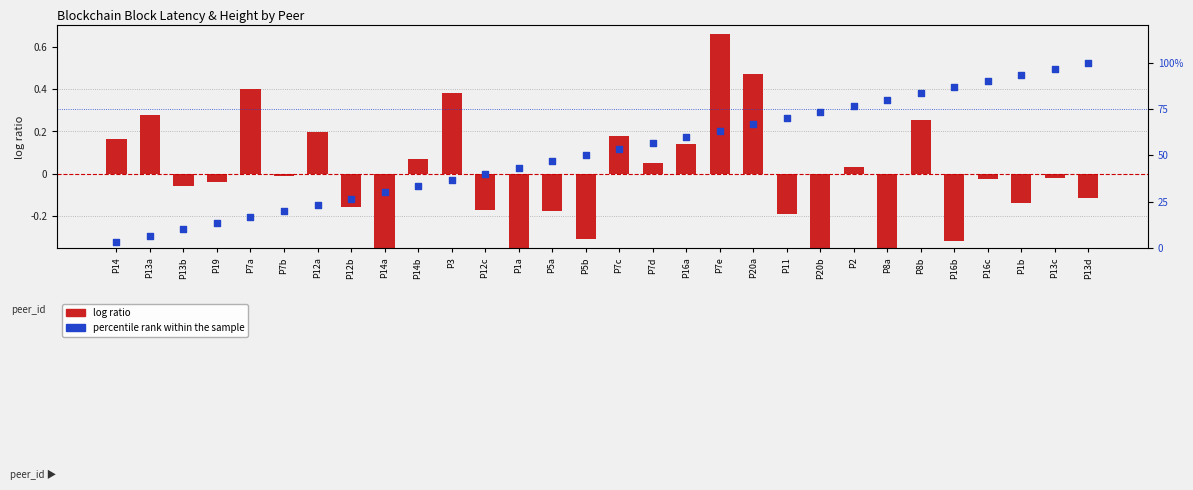

Is the value of percentile rank within the sample at P14a greater than the value of log ratio at P8b?

Yes